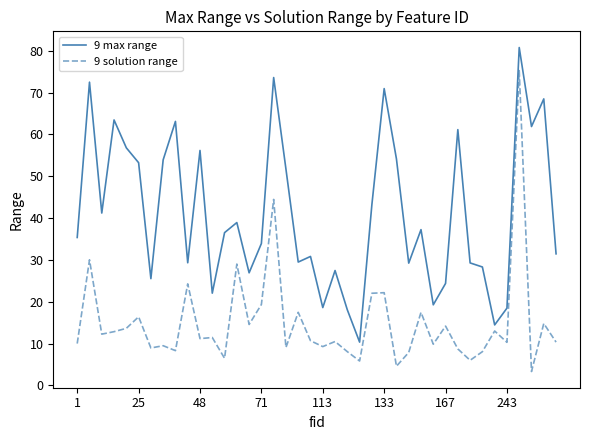

How many lines are shown in the chart?

2